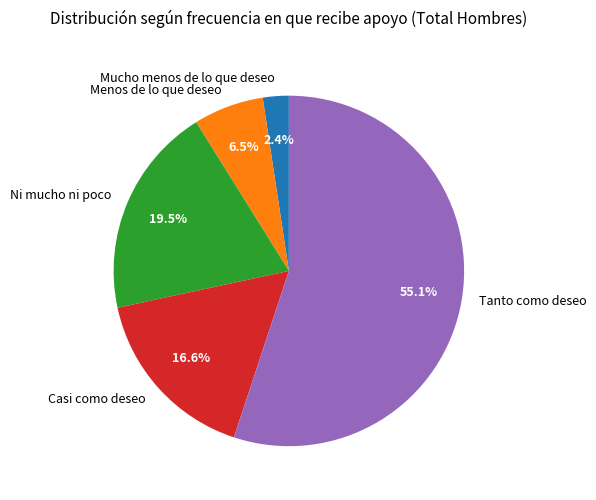

What is the smallest slice in the pie chart?

Mucho menos de lo que deseo